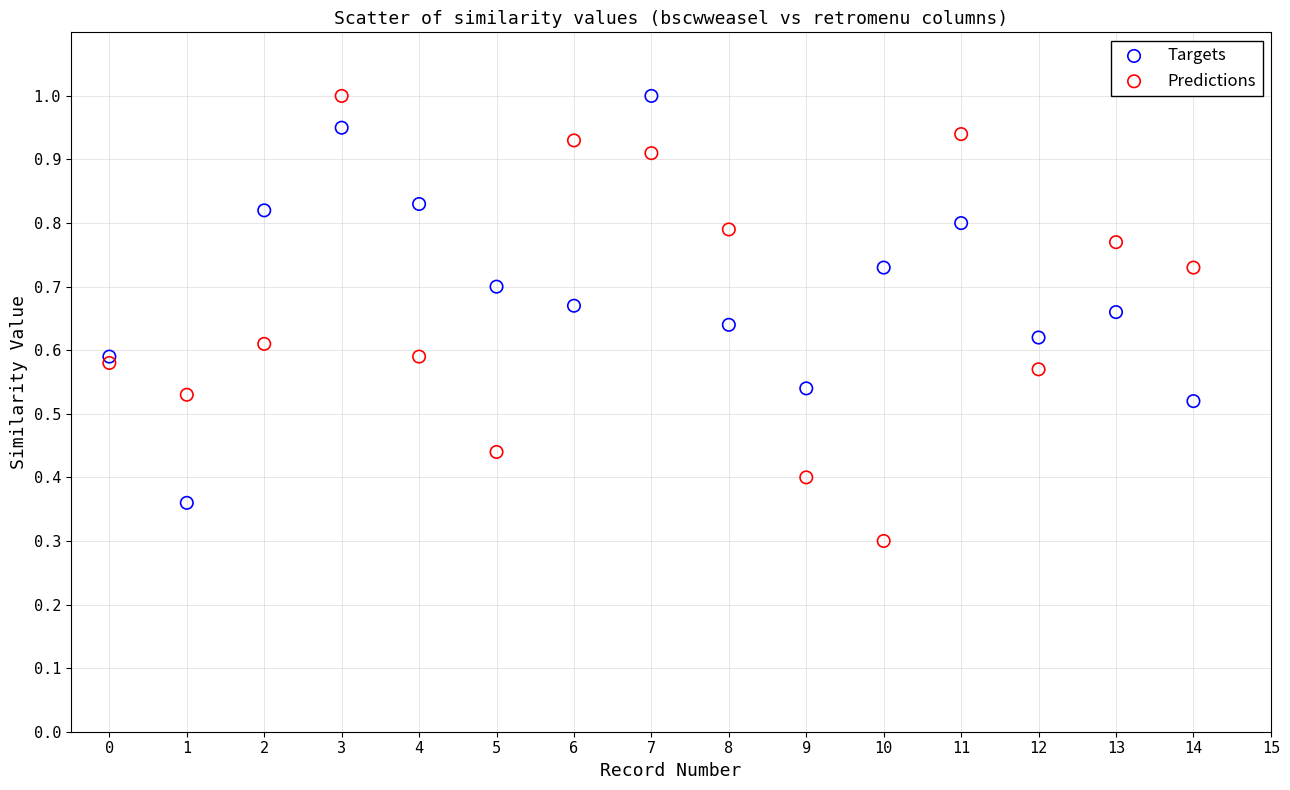

In the Predictions series, what Y value is closest to 0?

0.3